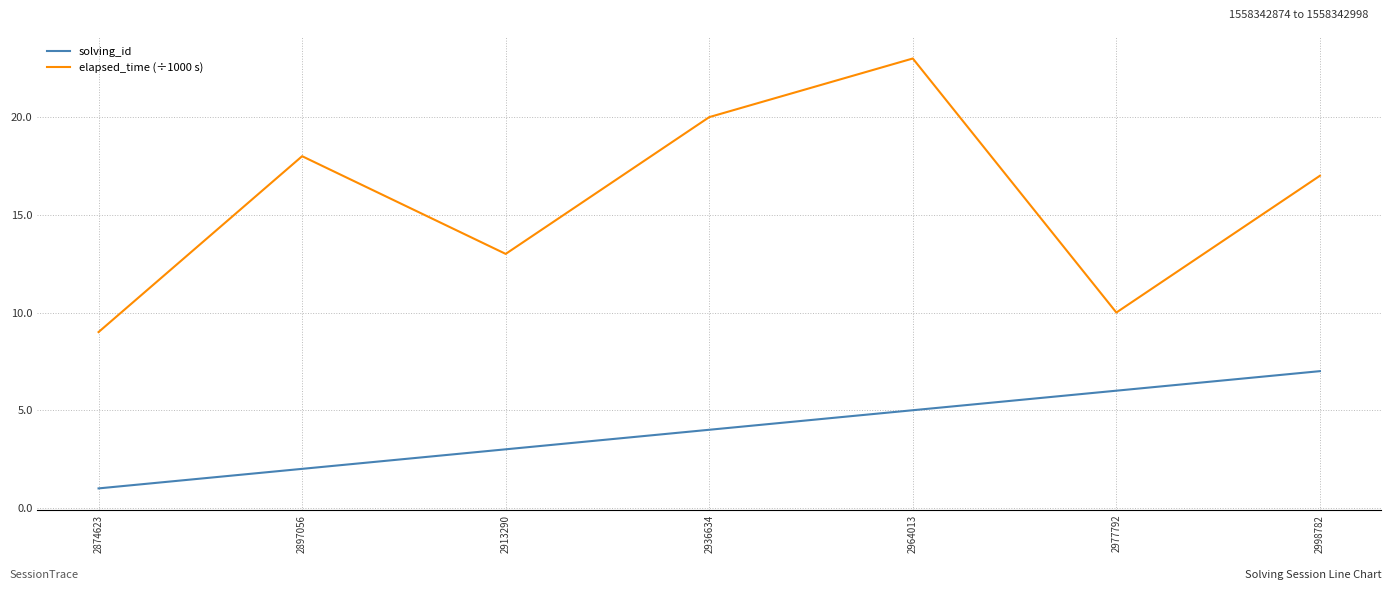

What is the sum of all elapsed_time (÷1000 s) values?

110